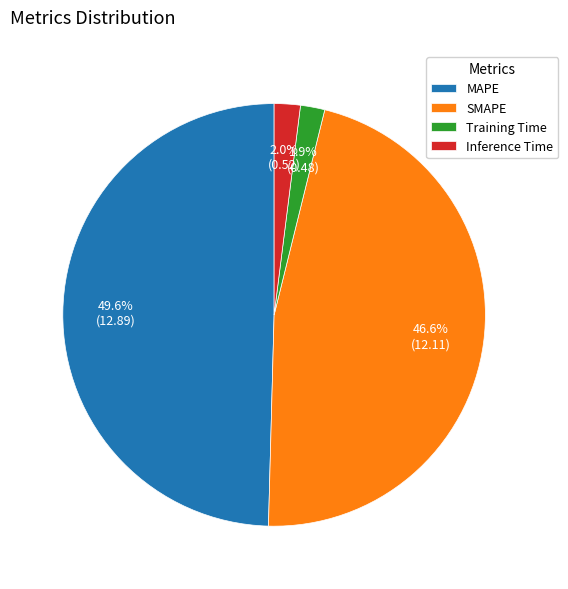

To the nearest percent, what portion does Training Time represent?

2%